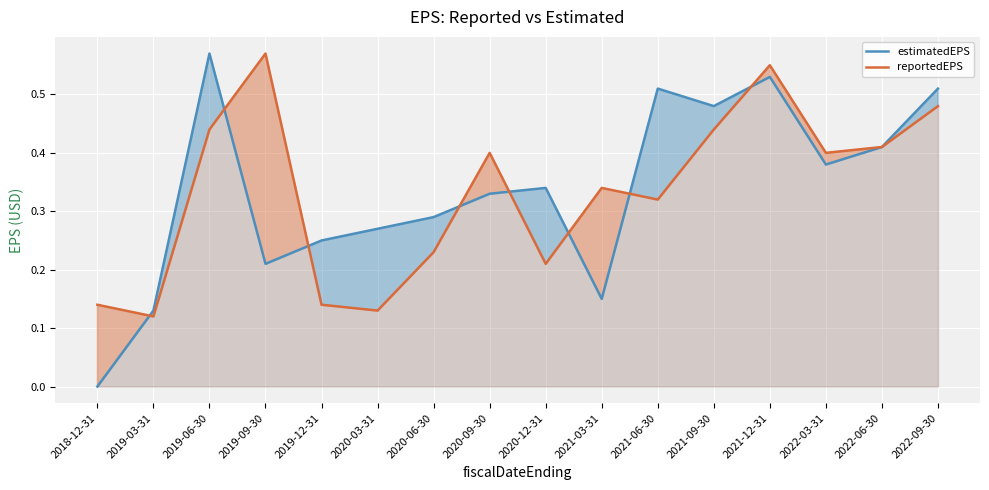

Where is reportedEPS nearest to the value 0?

2019-03-31